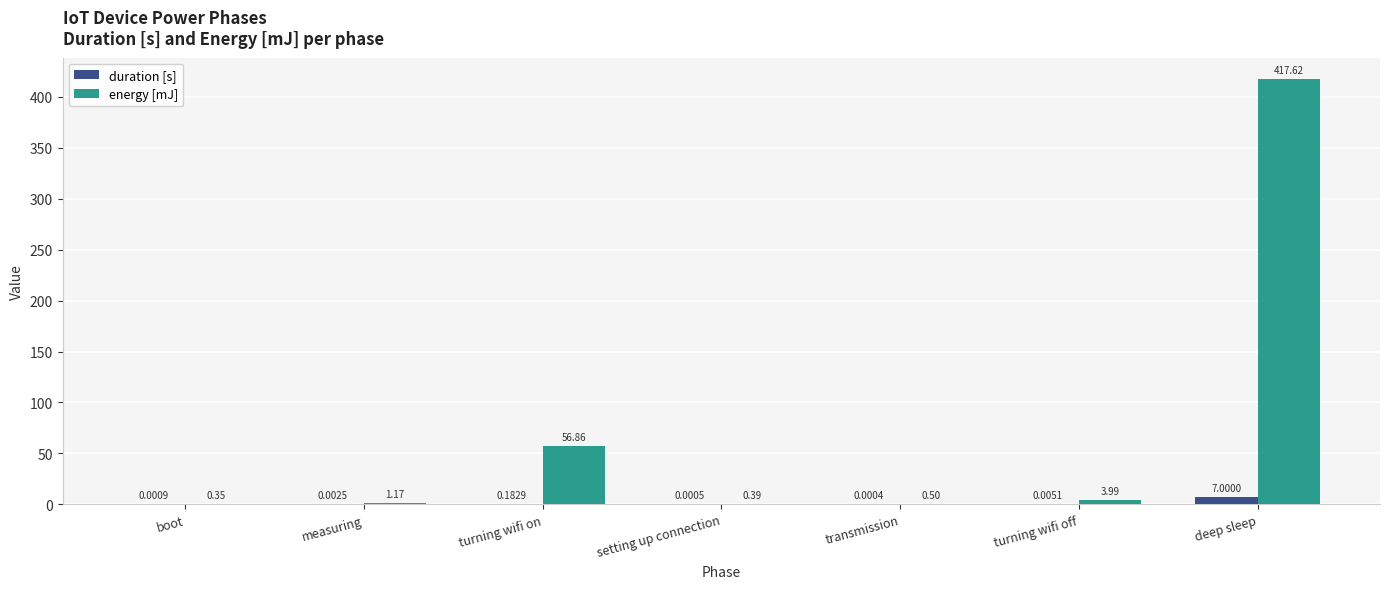

At which category does the chart reach its peak across all series?

deep sleep